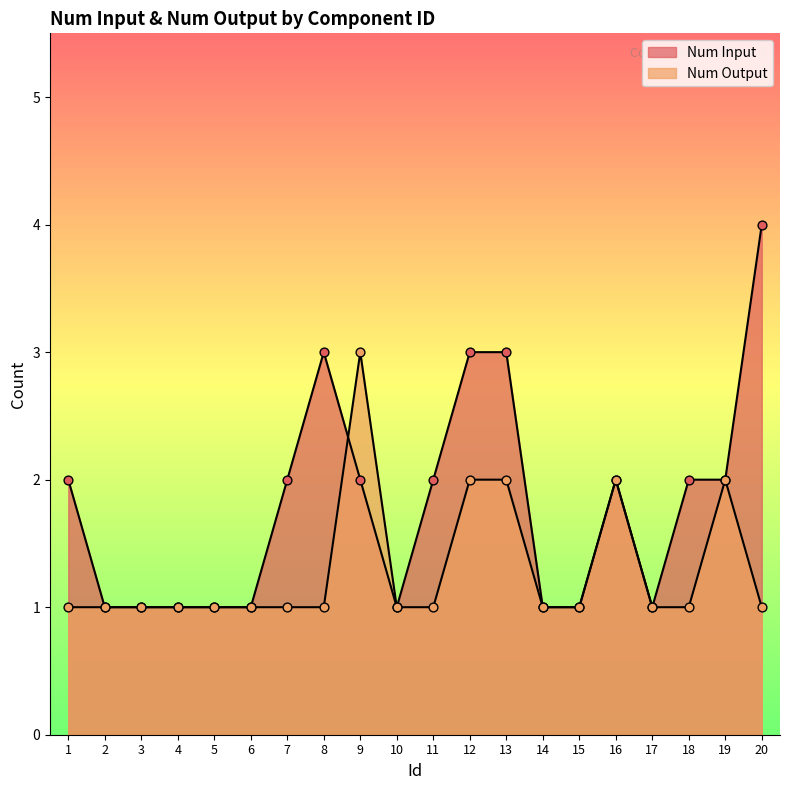

At how many categories does at least one series exceed 3?

1